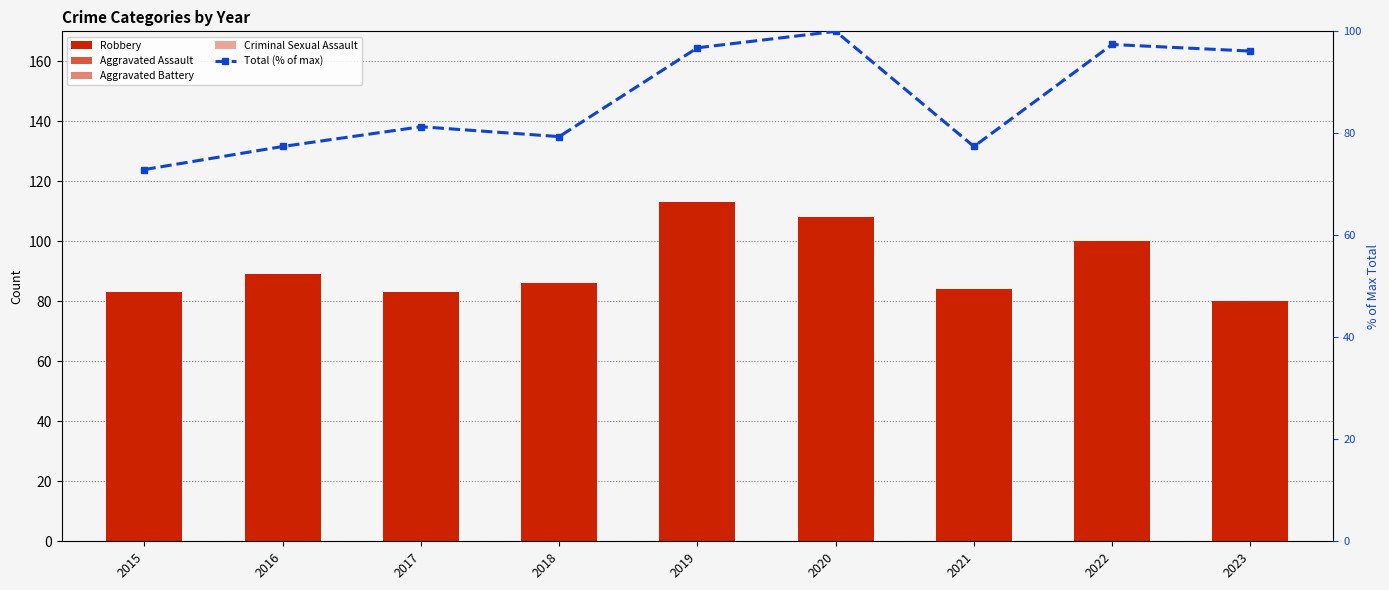

What is the difference between the Total (% of max) values at 2021 and 2018?

1.9